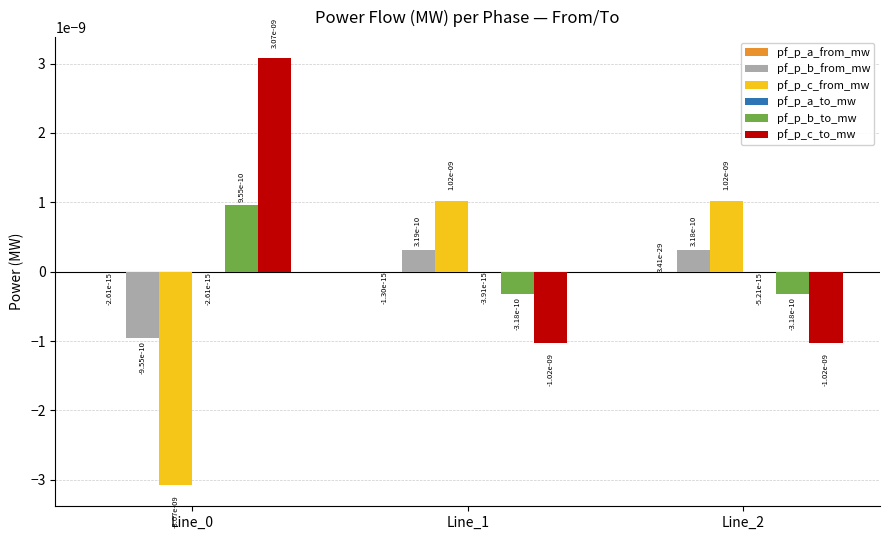

True or false: pf_p_c_to_mw has a value of -0.0 at Line_1.

True